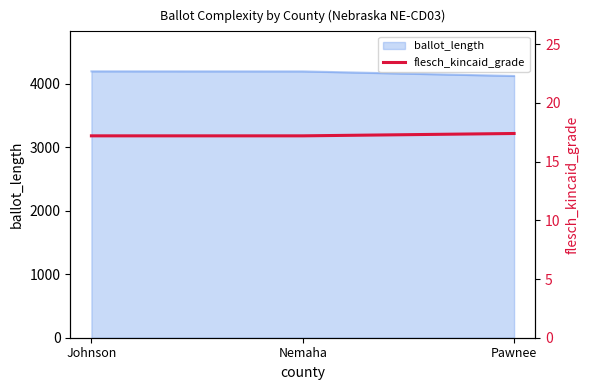

The ballot_length series shows 6809 at Pawnee. True or false?

False